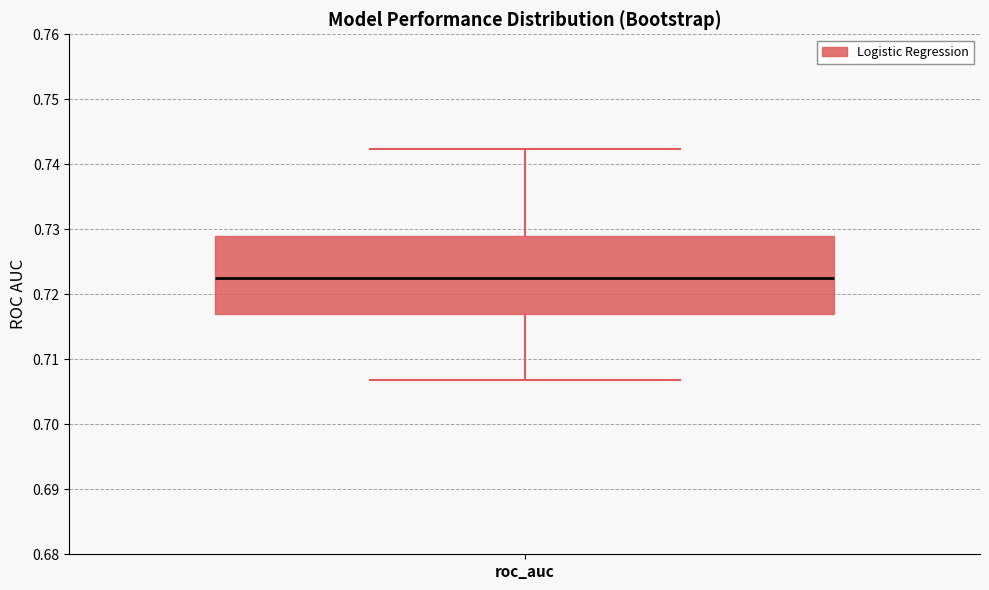

Read this box plot against the y-axis: the position of the median line, the range covered by the box, and the ends of both whiskers. The values are not printed on the chart, so give them approximately, as read against the axis.

median 0.723, box 0.717 to 0.729, whiskers 0.707 to 0.742